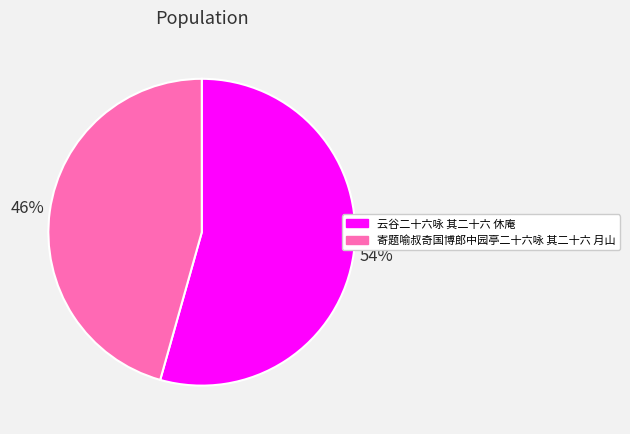

Approximately how many times larger is the value at 云谷二十六咏 其二十六 休庵 compared to 寄题喻叔奇国博郎中园亭二十六咏 其二十六 月山?

1.2